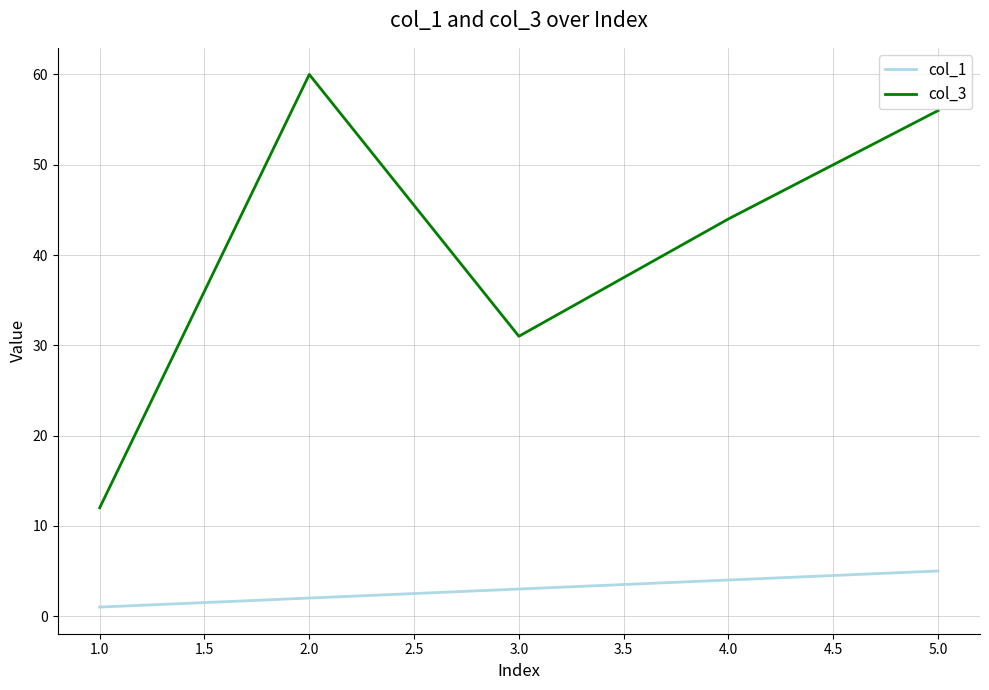

Which series changed the most between 3.0 and 5.0?

col_3